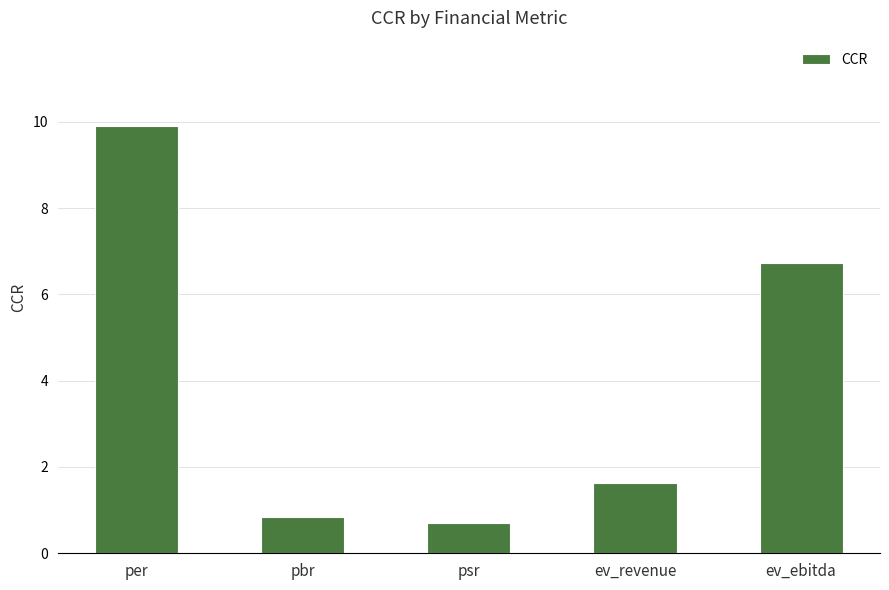

How many distinct data groups are displayed?

1